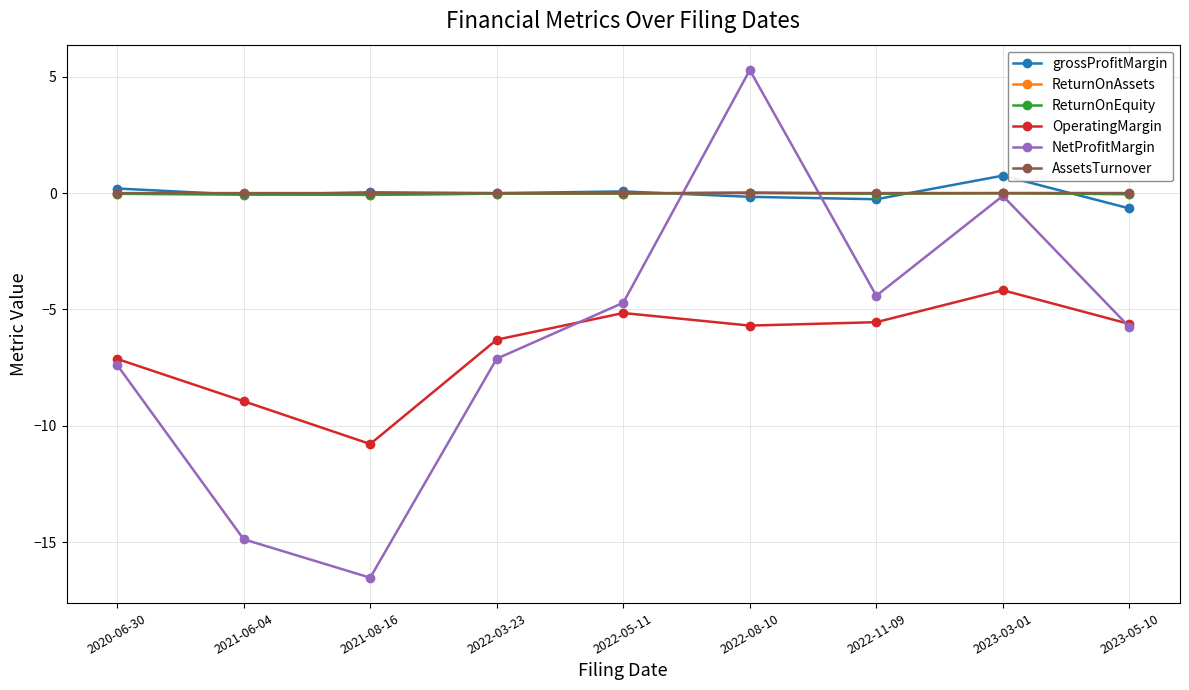

At which category does the chart reach its peak across all series?

2022-08-10